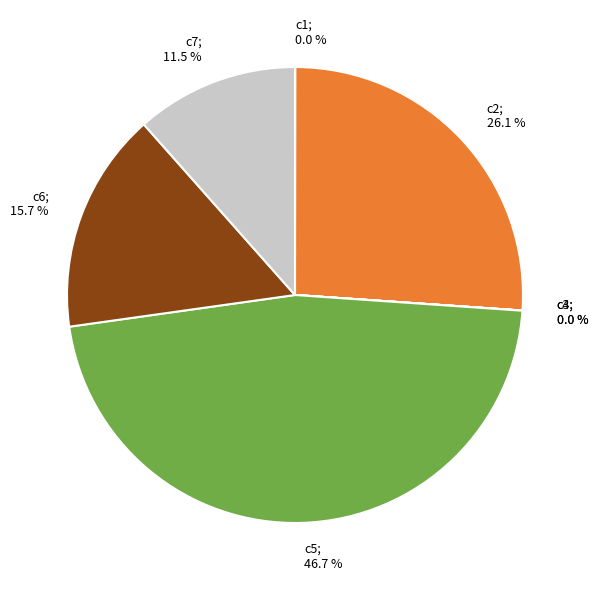

Does any single category account for the majority?

No